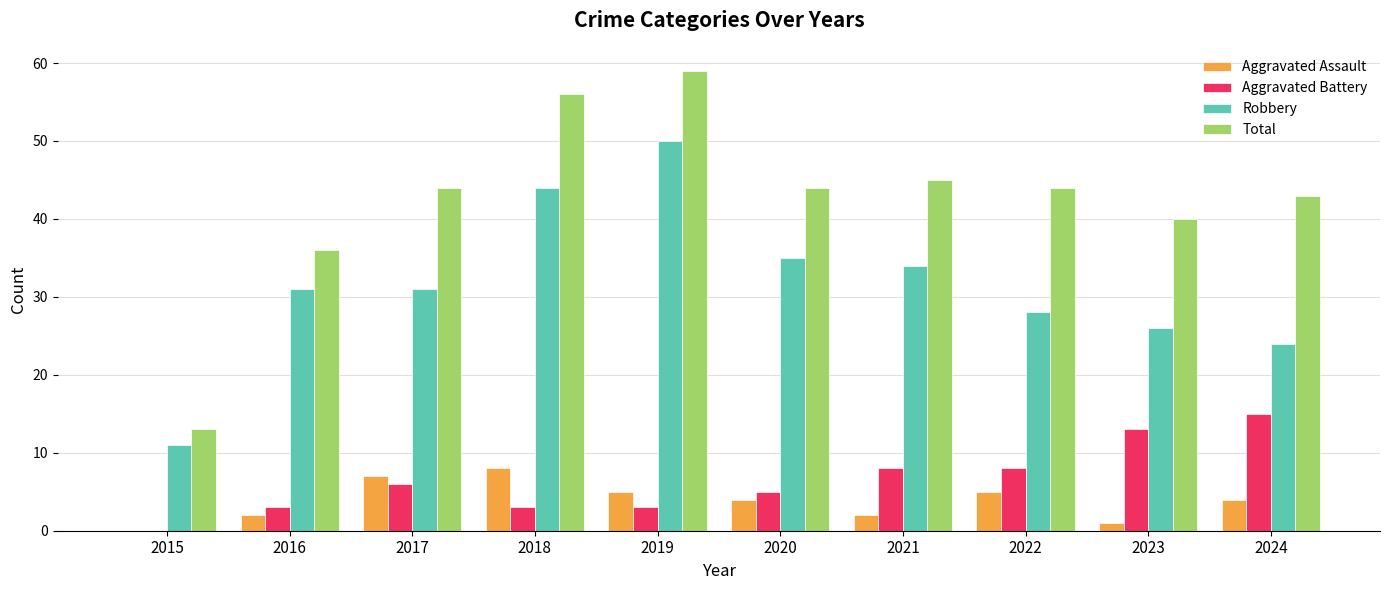

Which series has the largest total across all categories?

Total